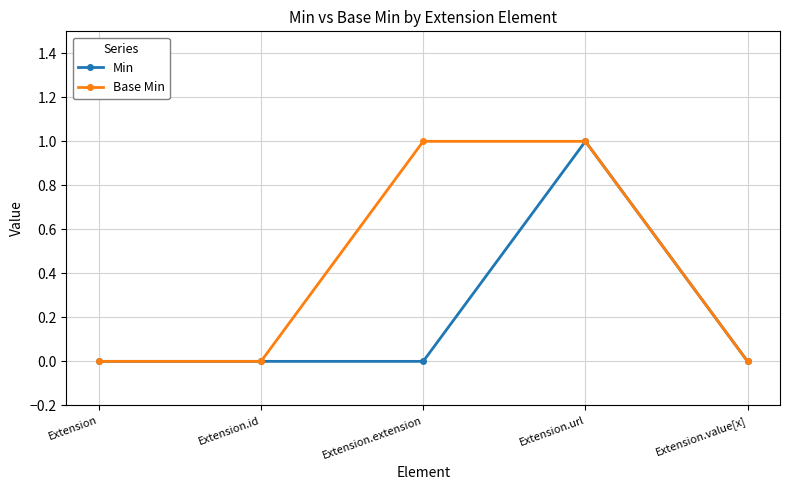

True or false: Base Min has more than 1 points higher than both neighbors.

False